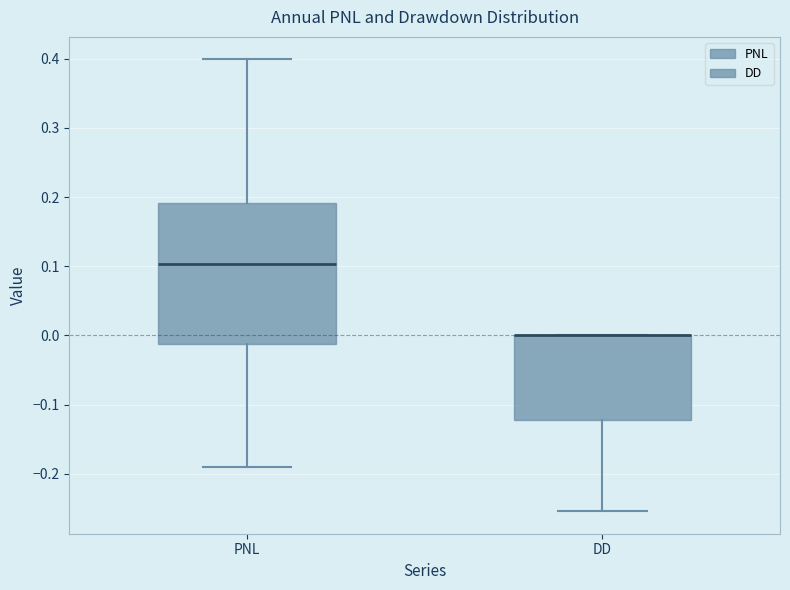

Reading left to right, read every box against the y-axis: the position of its median line, the range the box covers, and the ends of its whiskers. The values are not printed on the chart, so give them approximately, as read against the axis.

PNL: median 0.10, box -0.01 to 0.19, whiskers -0.19 to 0.40
DD: median 0.00 (drawn on the box's upper edge), box -0.12 to 0.00, whiskers -0.25 to 0.00